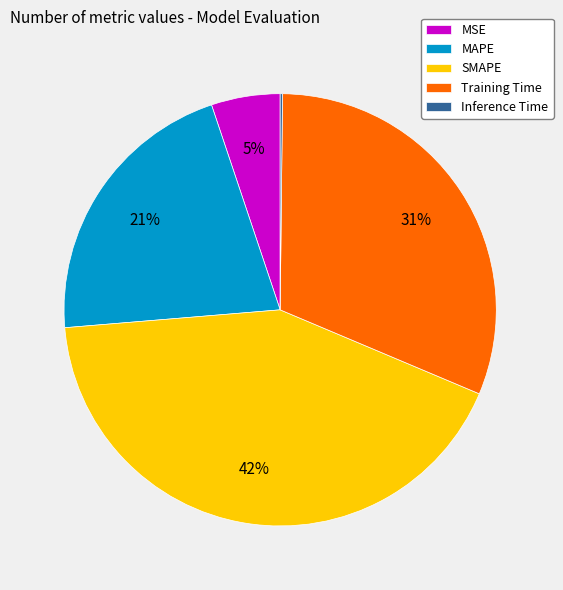

What is the largest slice in the pie chart?

SMAPE